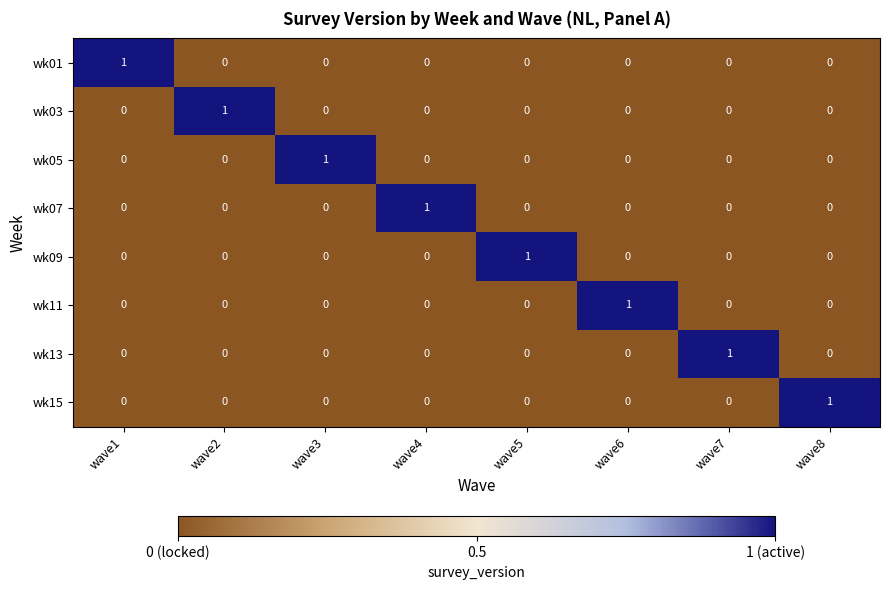

Is it true that wk15 equals 0 at wave6?

True